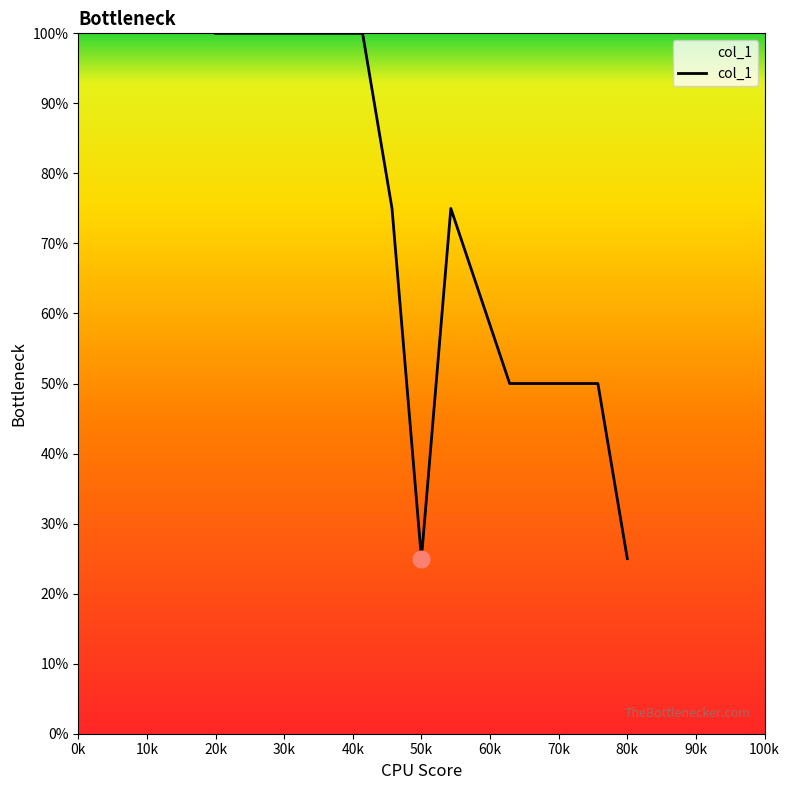

What is the difference between the maximum and minimum values?

75